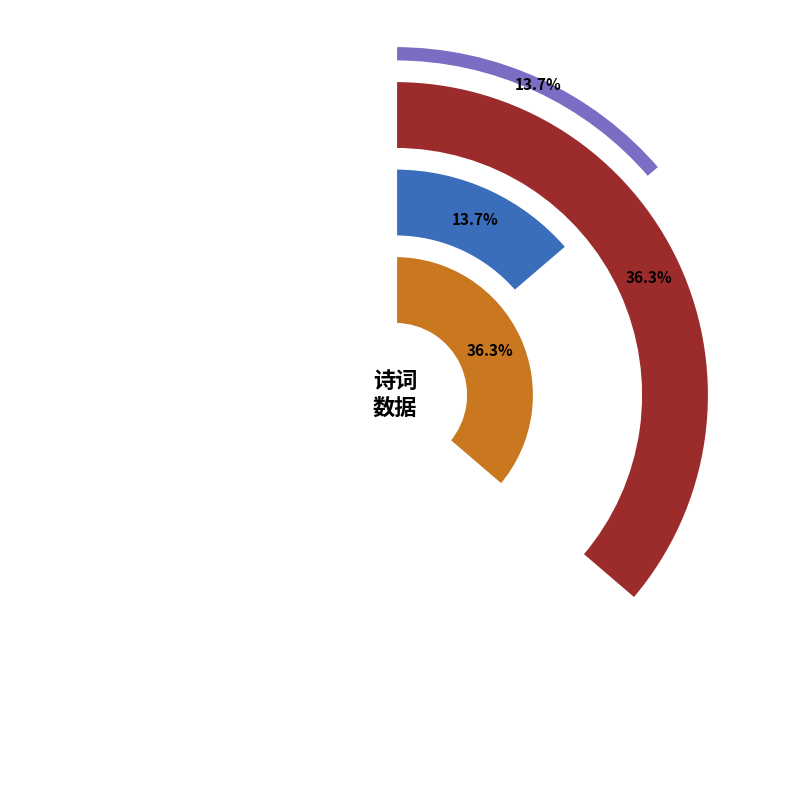

To the nearest percent, what is the difference between the largest and smallest slice percentages?

23%